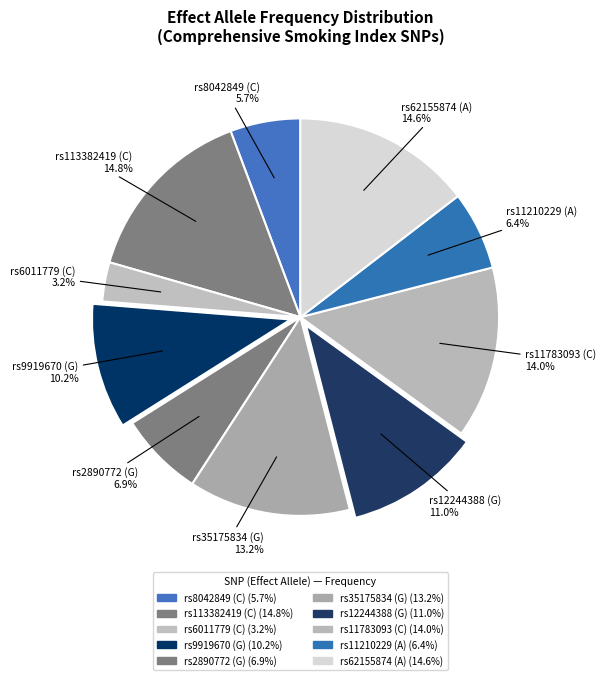

How many slices are in this pie chart?

10